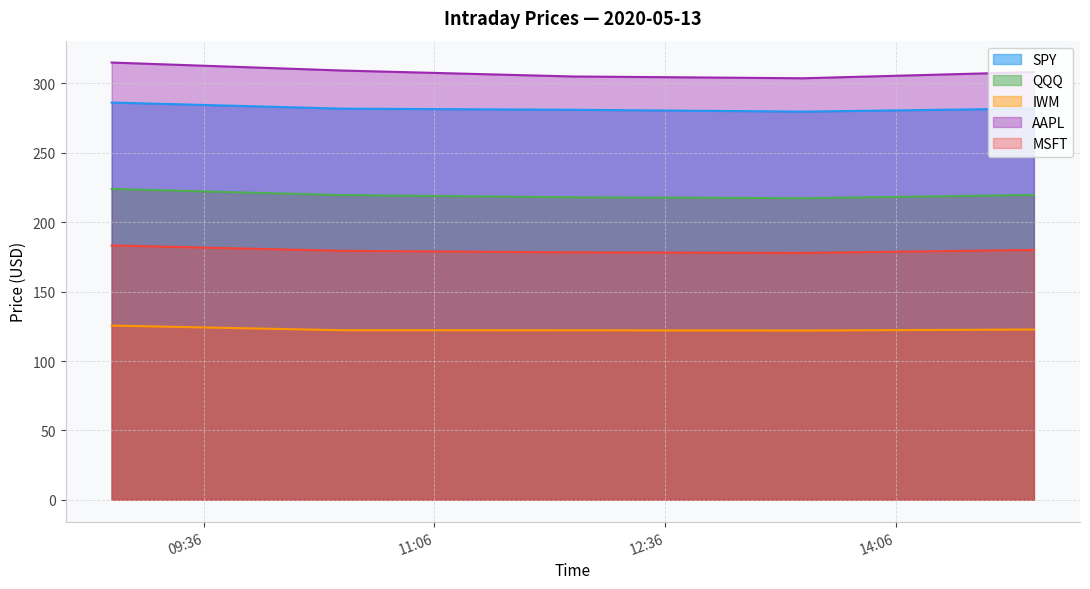

True or false: AAPL and QQQ cross at least once.

False